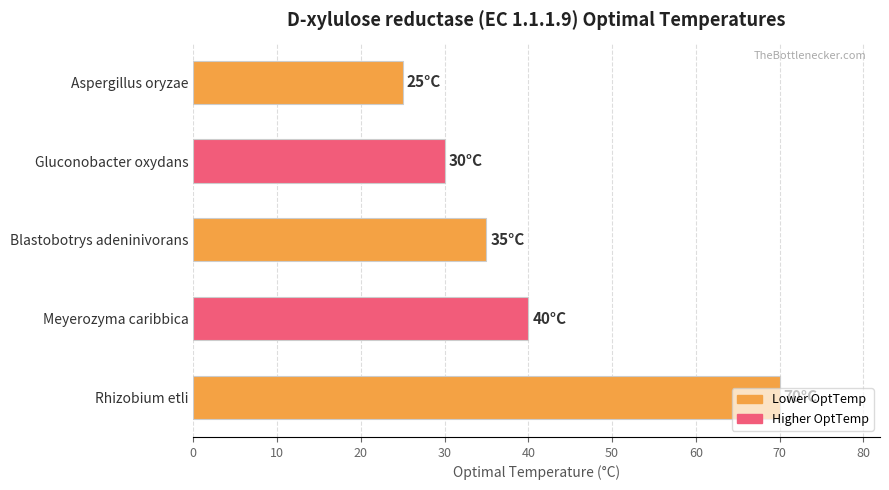

What is the change in value from Gluconobacter oxydans to Meyerozyma caribbica?

+10